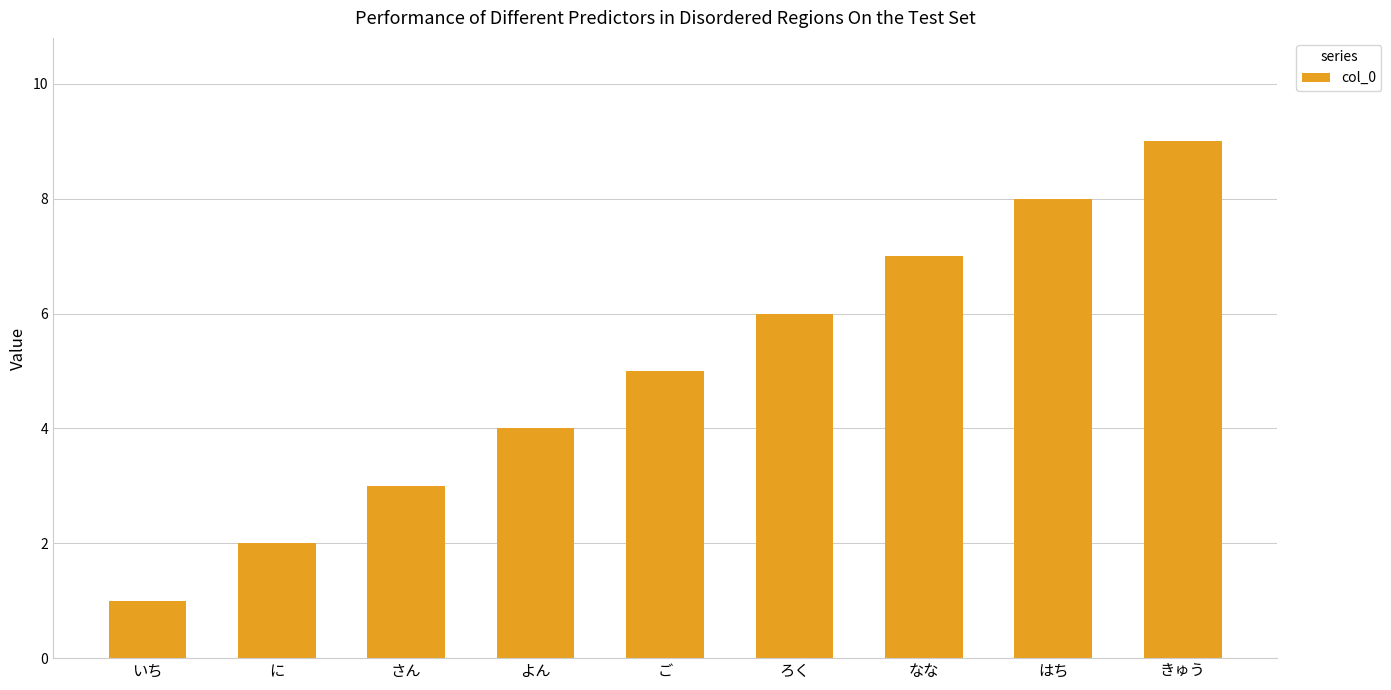

What is the ratio of the value at よん to the value at なな?

0.6